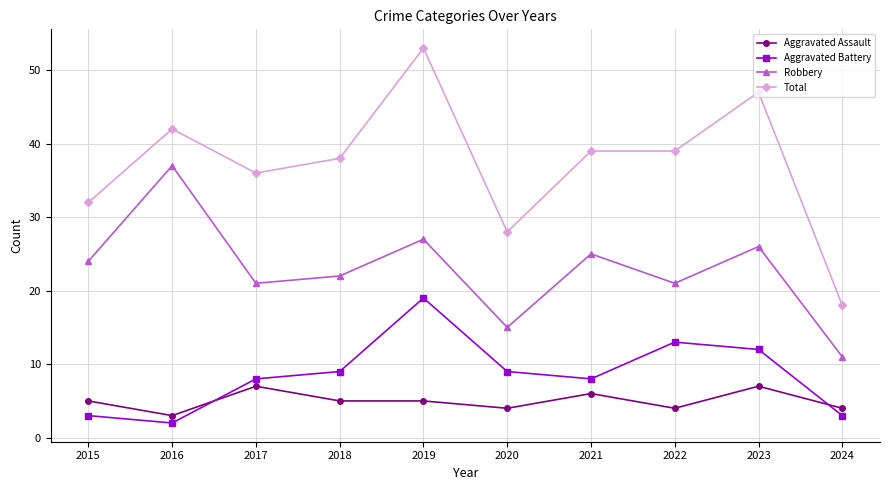

True or false: Total has a value of 39 at 2021.

True